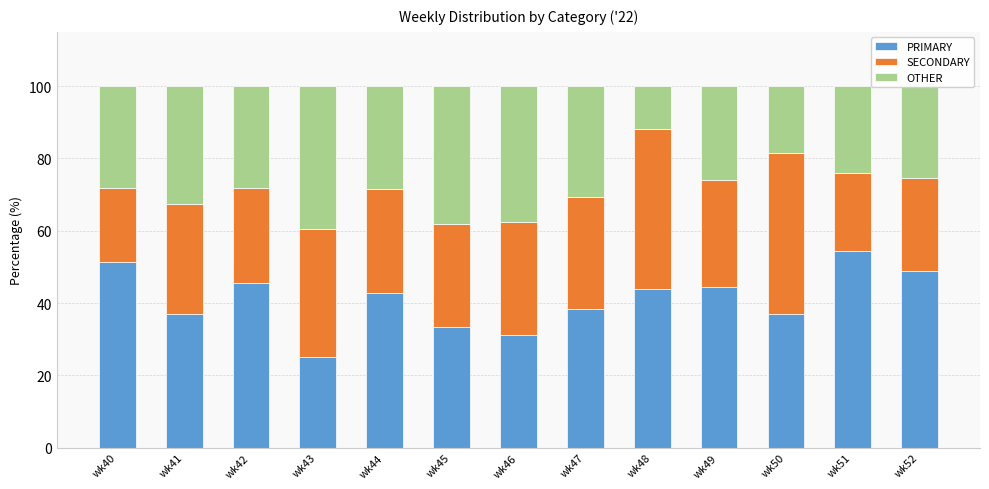

What is the total value across all series at wk43?

100.0